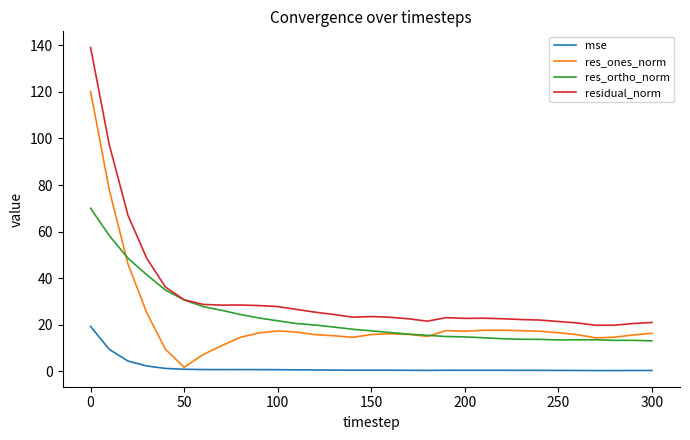

Which series has the largest total across all categories?

residual_norm